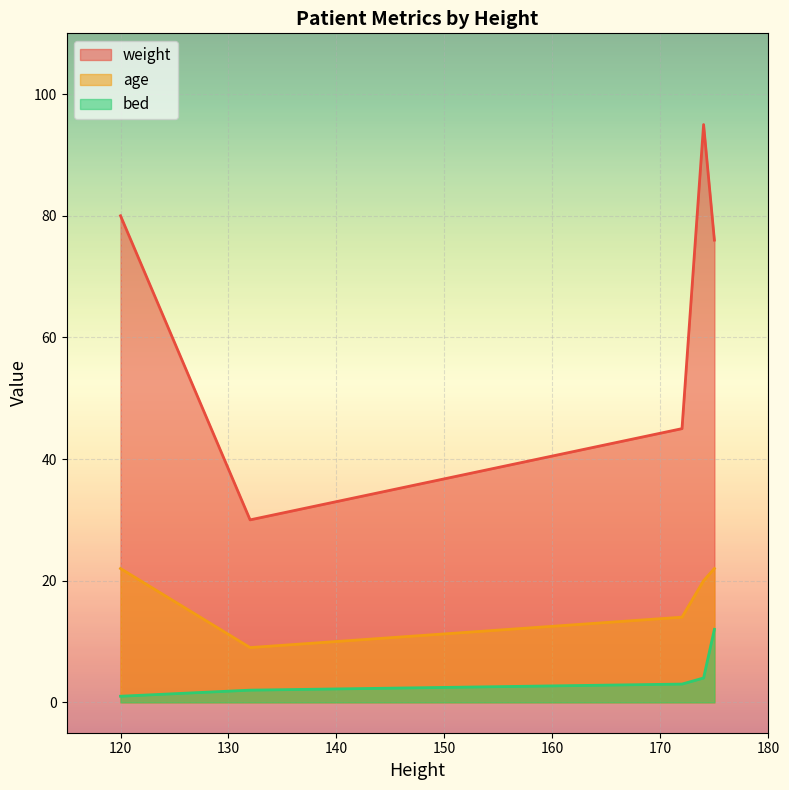

What is the value of the weight point at the 1st from the left?

80